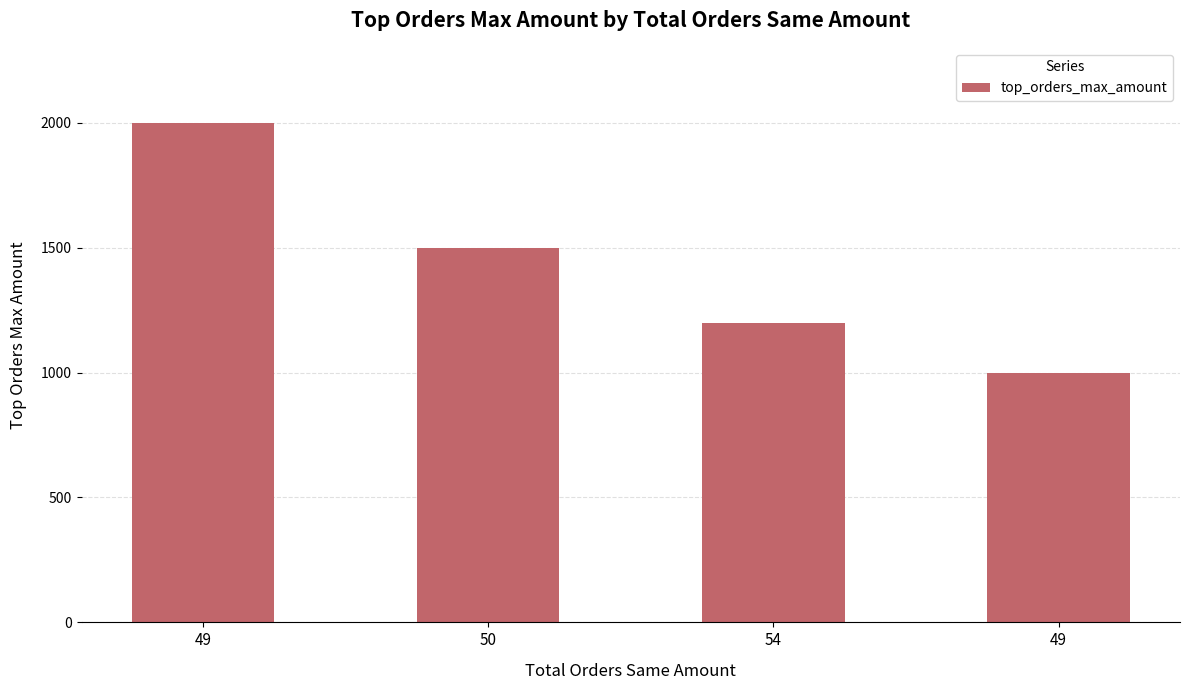

What is the sum of all values?

5700